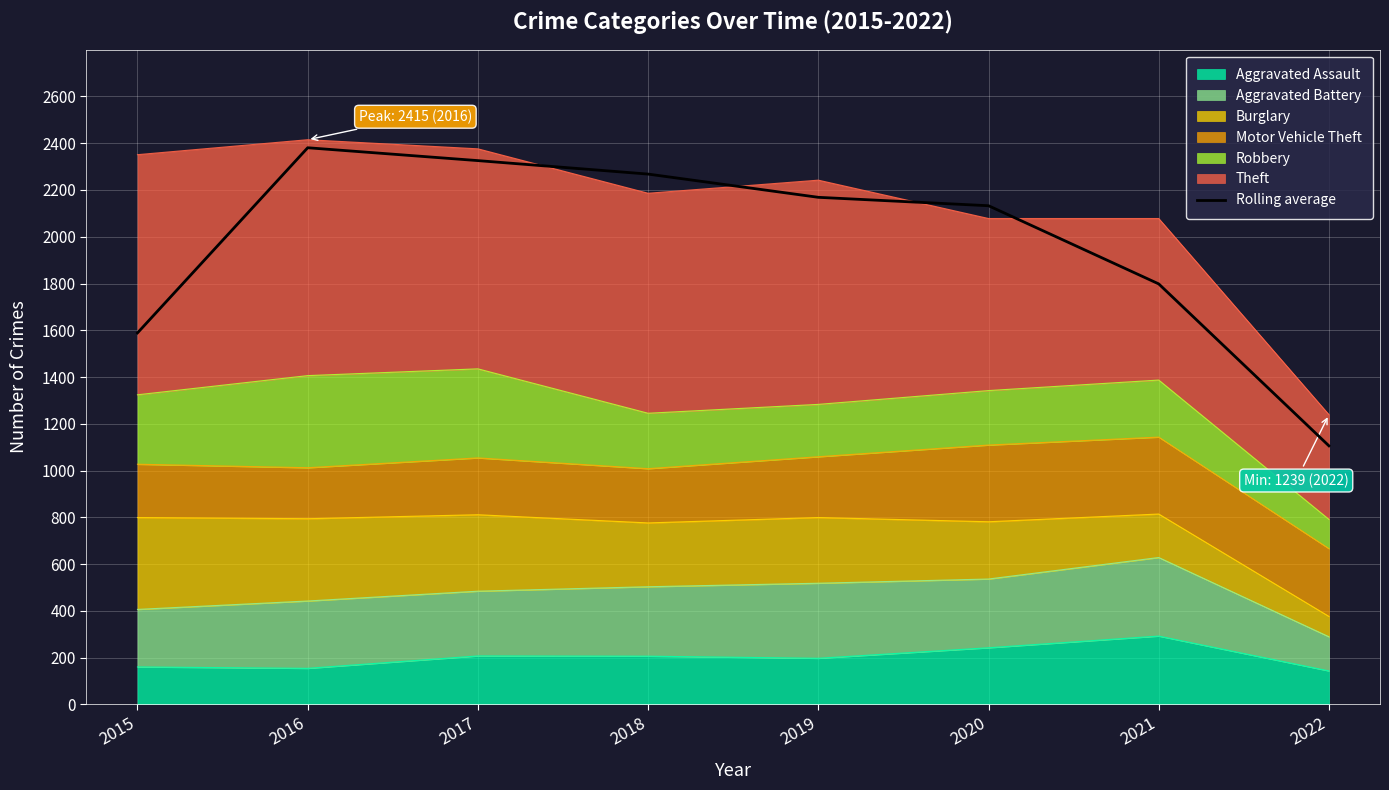

Rank the categories by value from lowest to highest.

2022, 2015, 2021, 2020, 2019, 2018, 2017, 2016